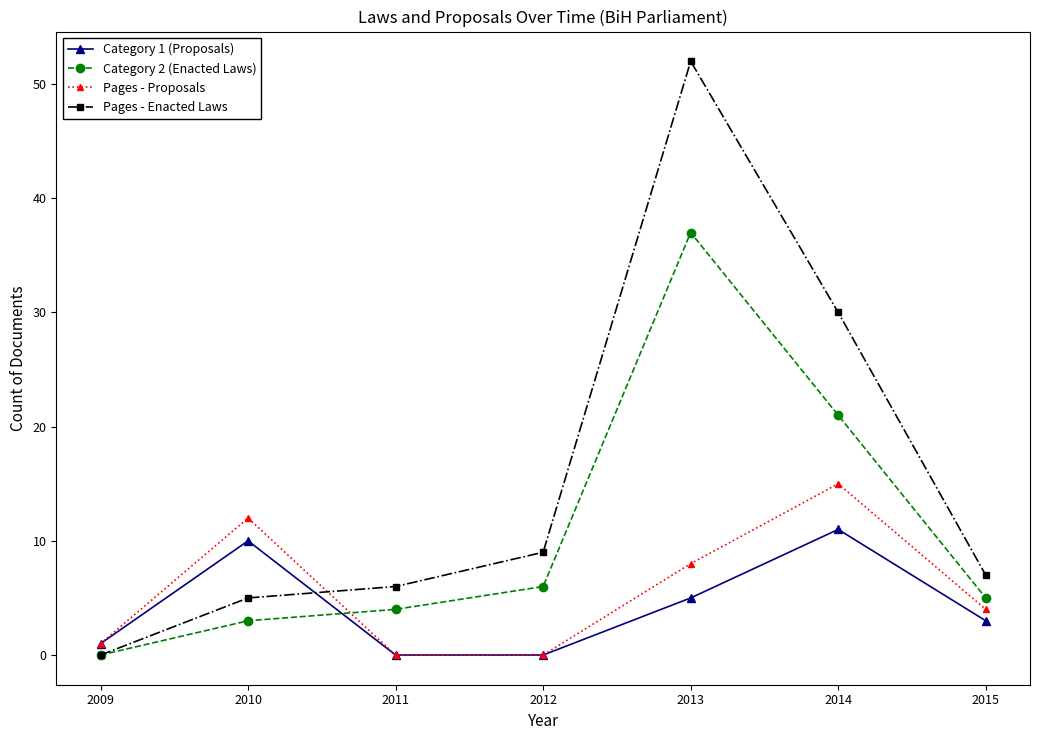

Reading left to right, transcribe all the data shown in this chart.

Category 1 (Proposals): 1	10	0	0	5	11	3
Category 2 (Enacted Laws): 0	3	4	6	37	21	5
Pages - Proposals: 1	12	0	0	8	15	4
Pages - Enacted Laws: 0	5	6	9	52	30	7